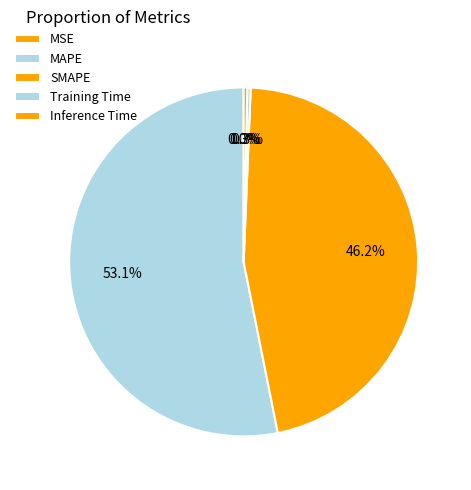

Is SMAPE the majority of the pie?

No